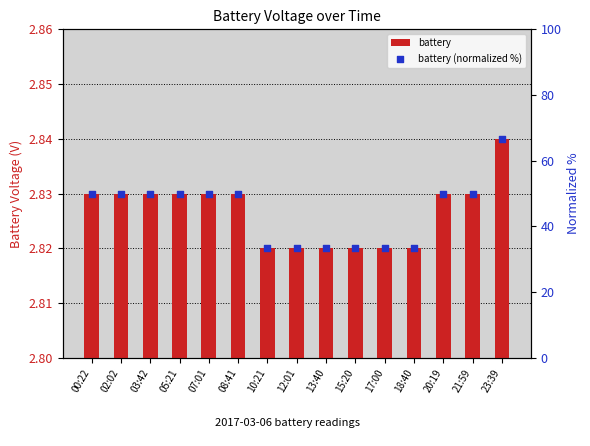

At how many categories does at least one series exceed 14?

15